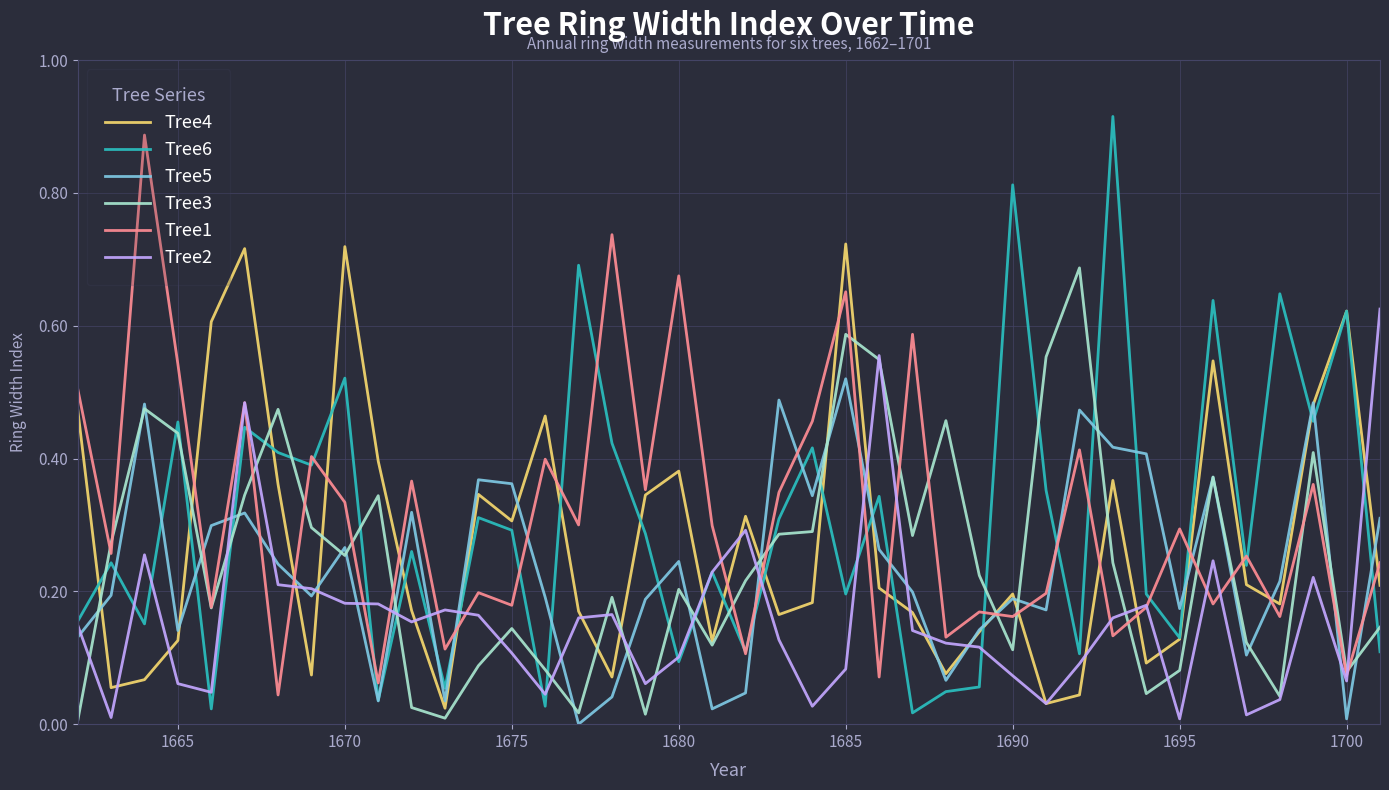

True or false: Tree5 and Tree1 cross at least once.

True